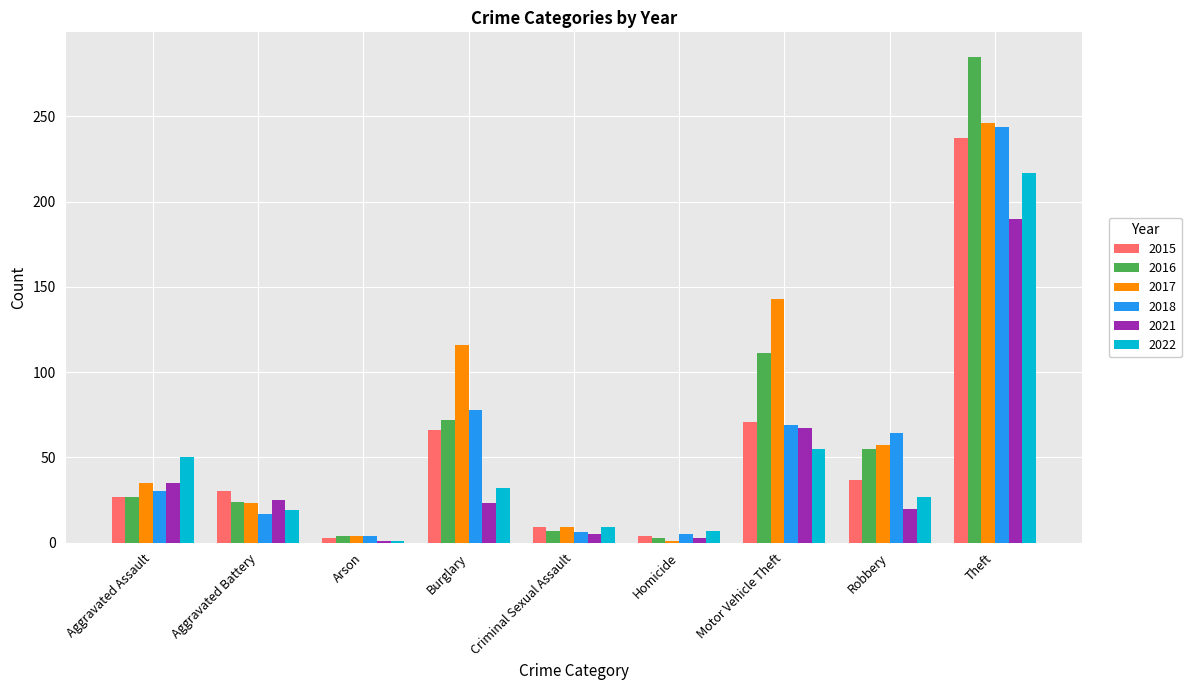

What is the difference between the maximum and minimum values in the 2018 series?

240